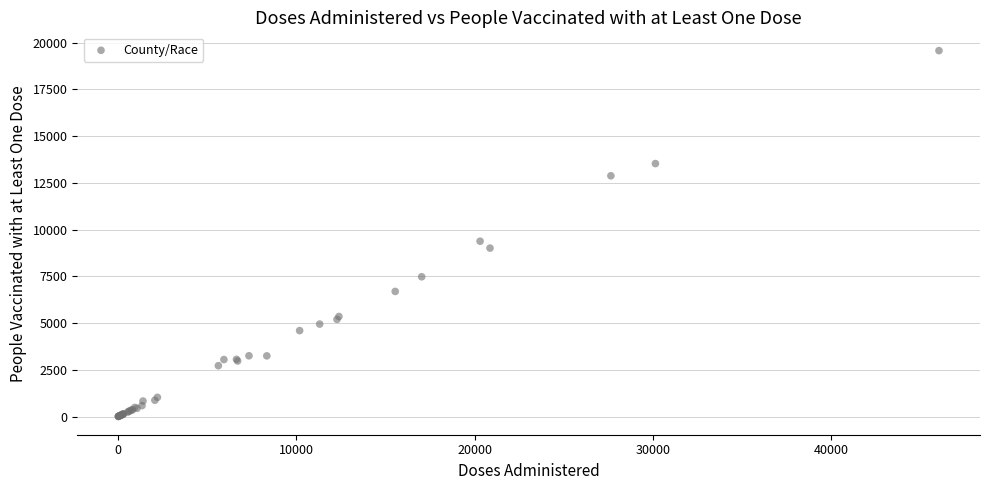

What Y value in the scatter plot is closest to 9791?

9380